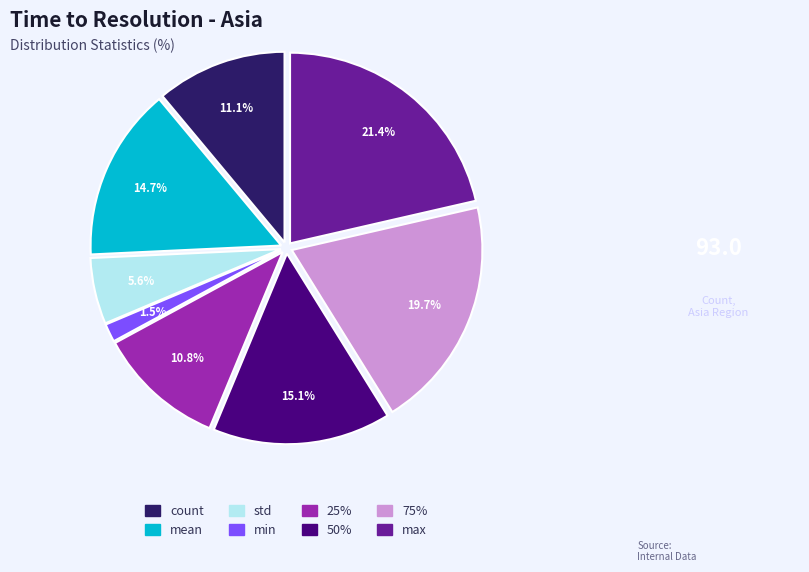

To the nearest percent, what percentage of the pie is 75%?

20%